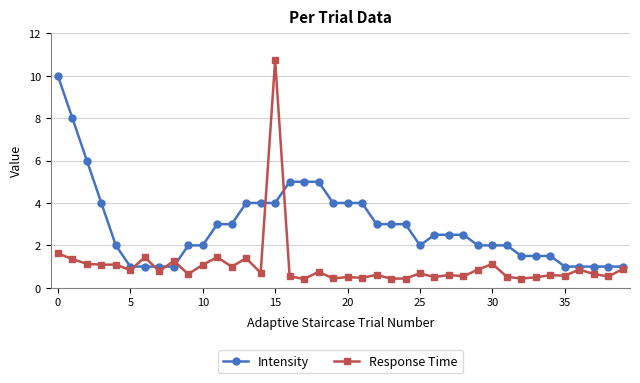

True or false: Response Time has more than 1 interior local peaks.

True